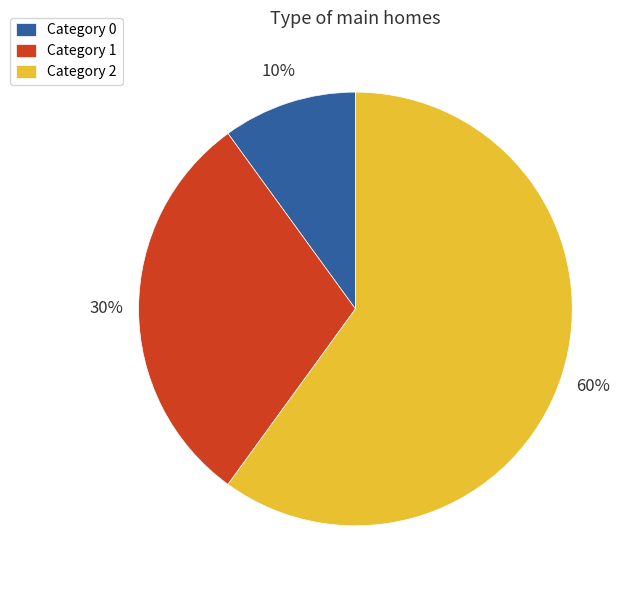

How many segments does this pie chart have?

3